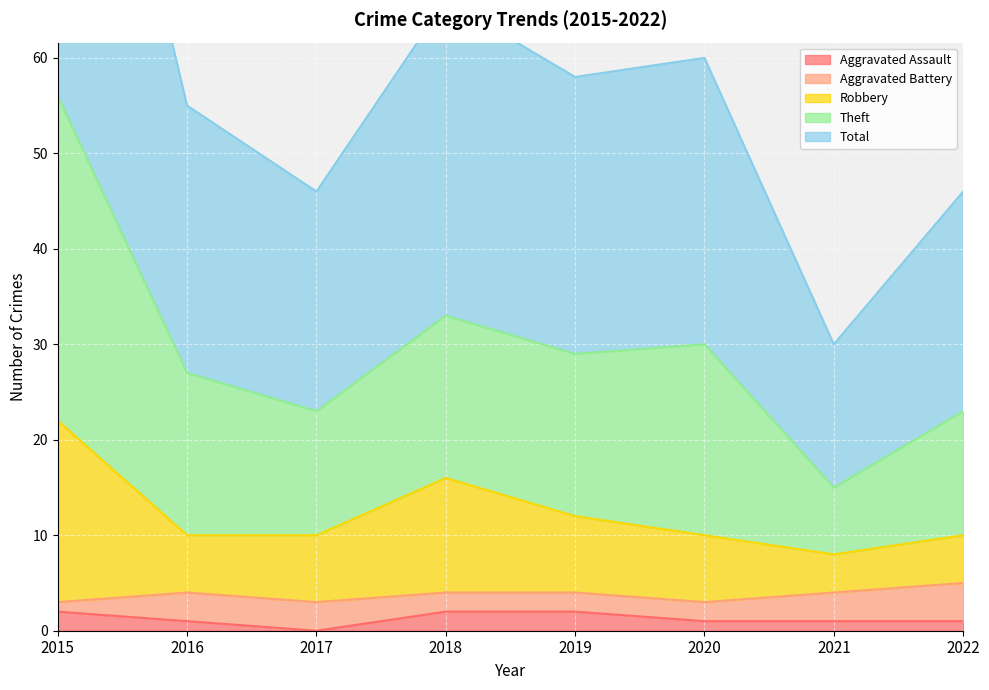

Between 2015 and 2019, which is larger?

2015